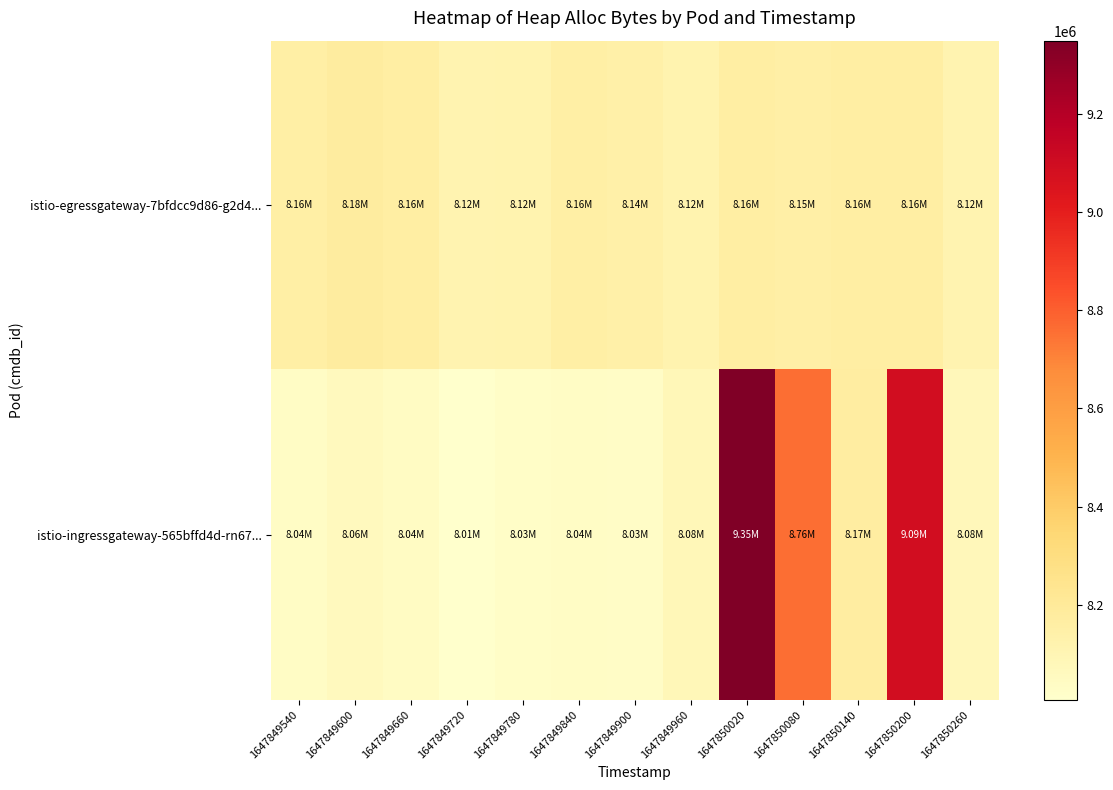

Rank the series by their average value, from lowest to highest.

istio-egressgateway-7bfdcc9d86-g2d4..., istio-ingressgateway-565bffd4d-rn67...